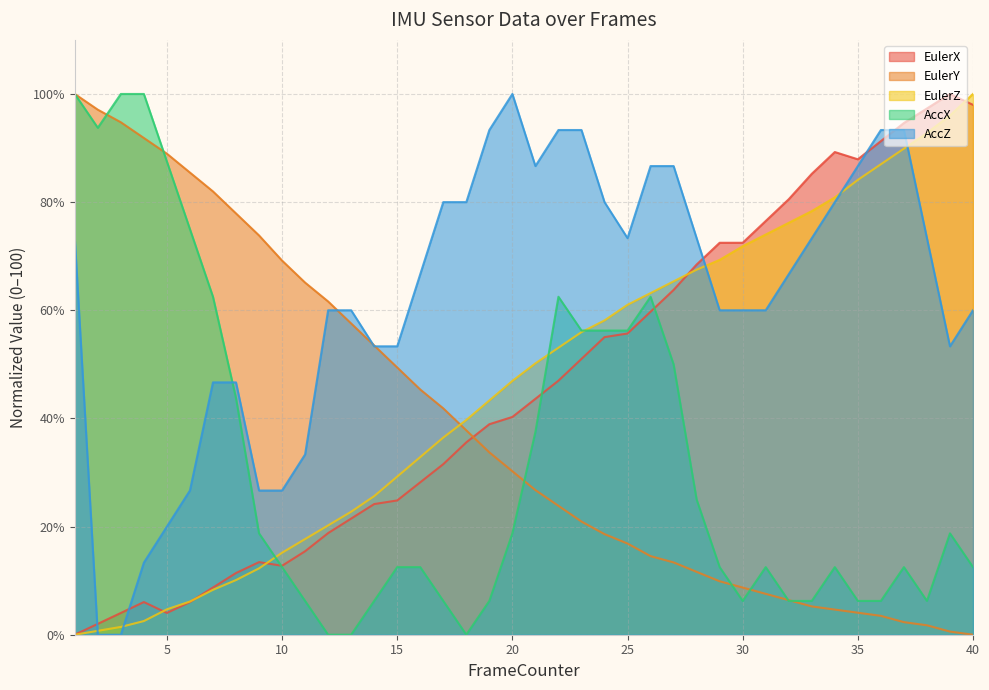

Which series ends up on top after the final intersection of AccZ and EulerX?

EulerX